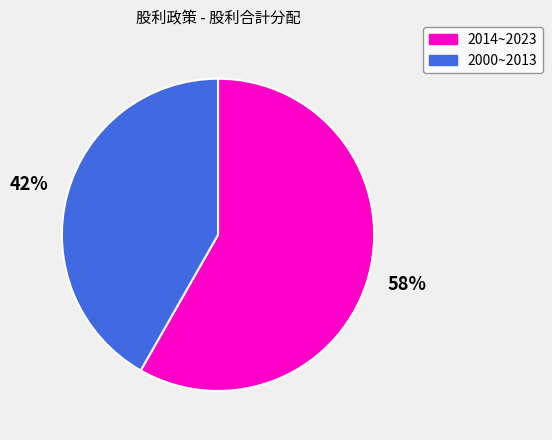

Is it true that 2014~2023 is 58% of the pie?

True